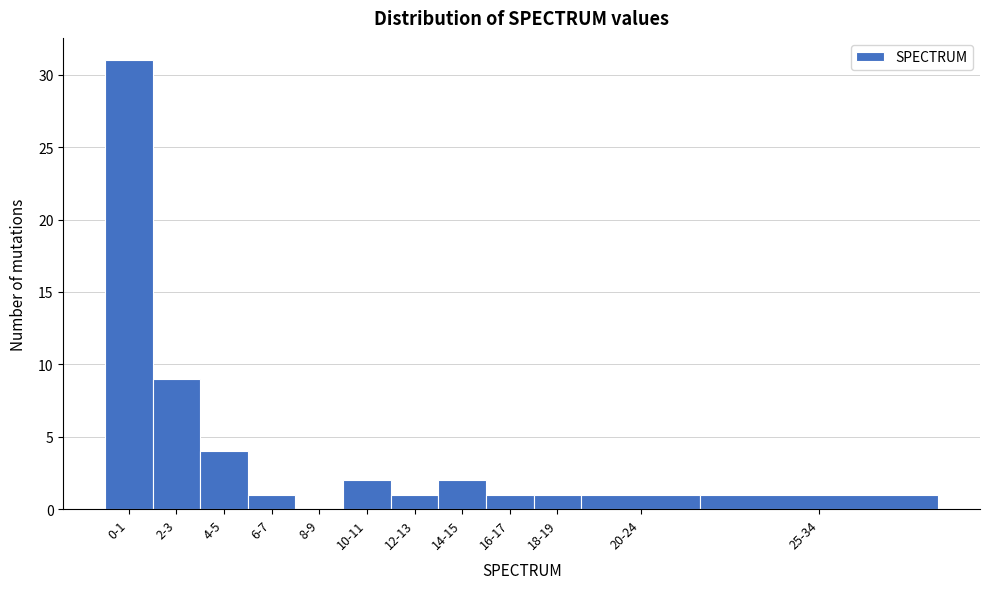

Reading right to left, list all the values displayed in this chart.

25-34=1	20-24=1	18-19=1	16-17=1	14-15=2	12-13=1	10-11=2	8-9=0	6-7=1	4-5=4	2-3=9	0-1=31